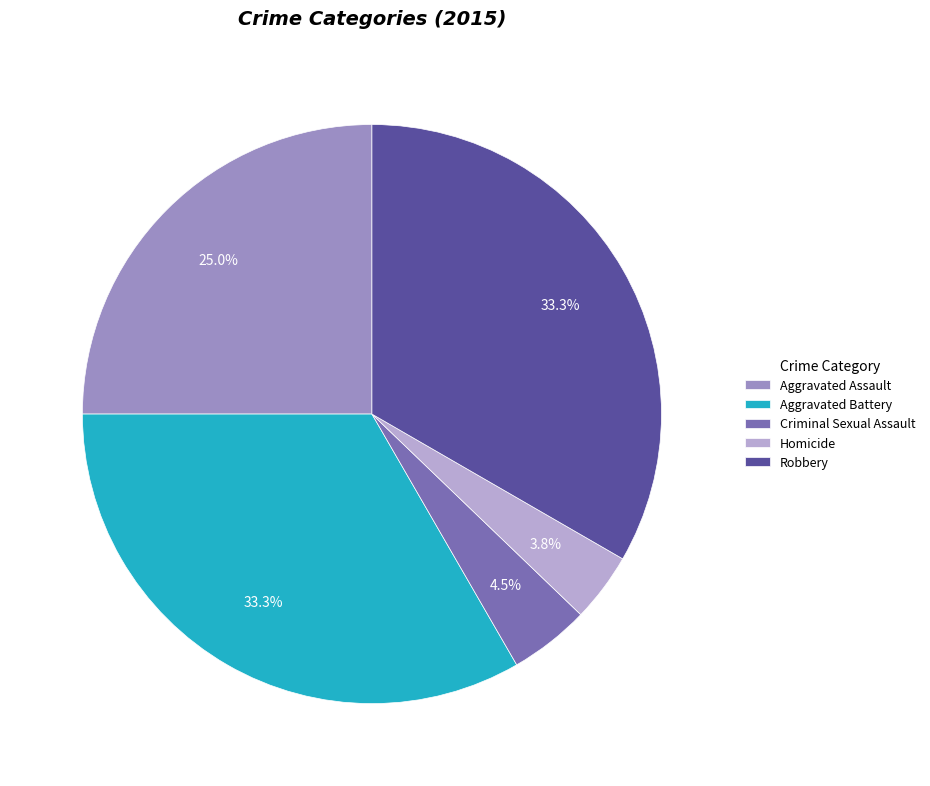

What is the smallest slice in the pie chart?

Homicide